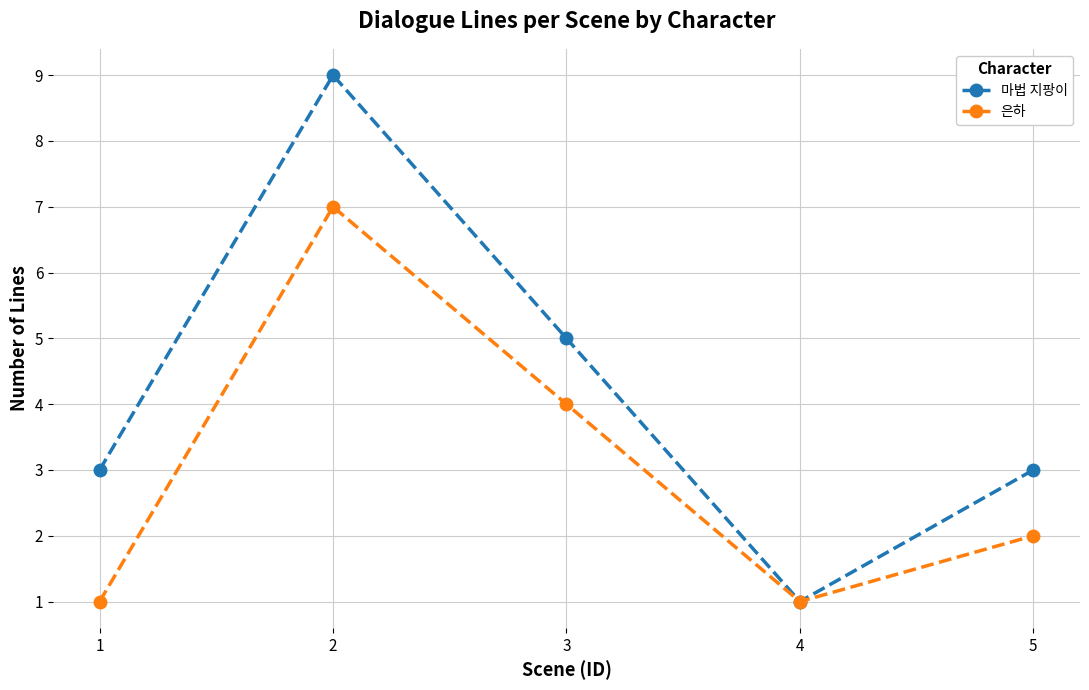

Count the number of data series in this chart.

2